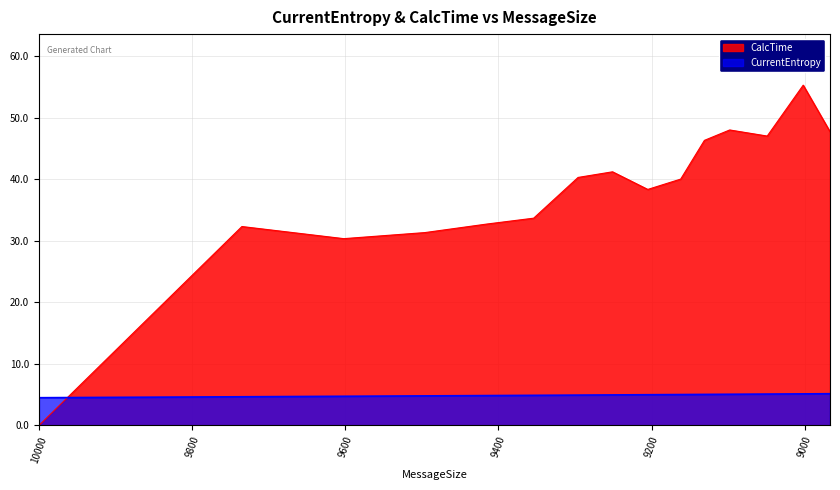

Is the value of CurrentEntropy at 9162 greater than the value of CalcTime at 9296?

No